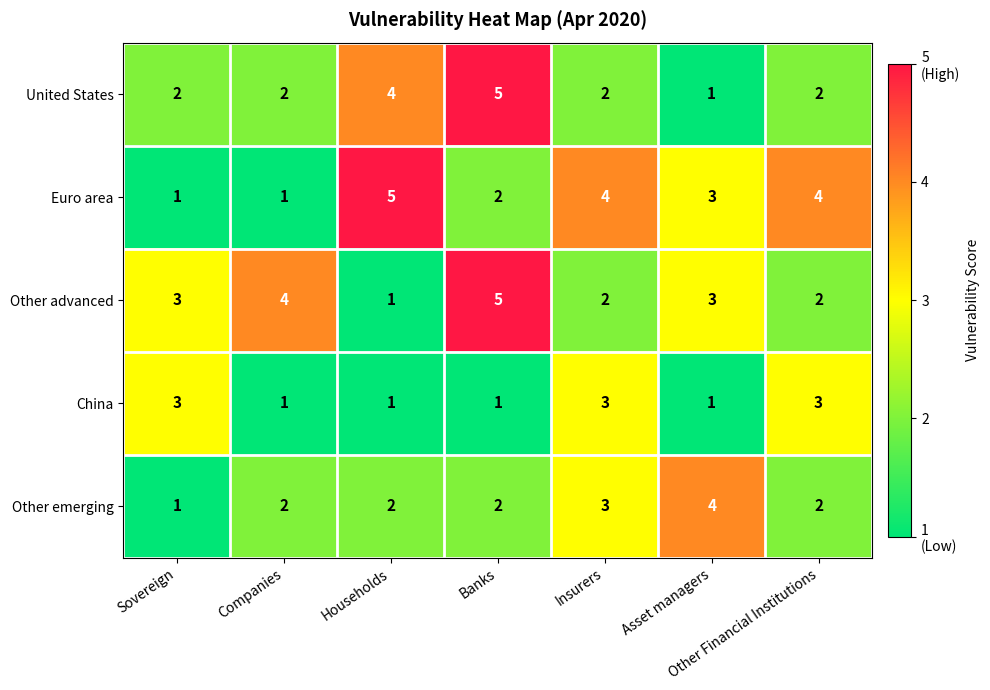

What is the total value across all series at Households?

13